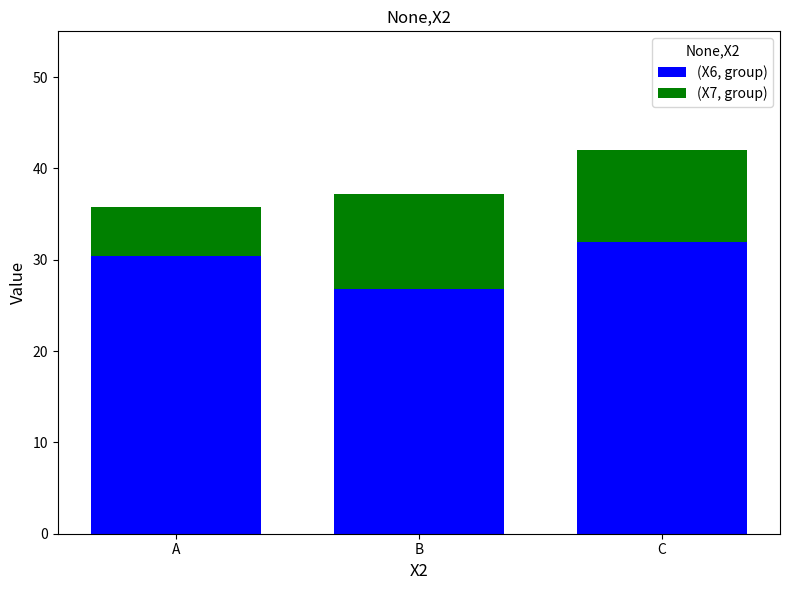

At which category is the sum across all series the highest?

C